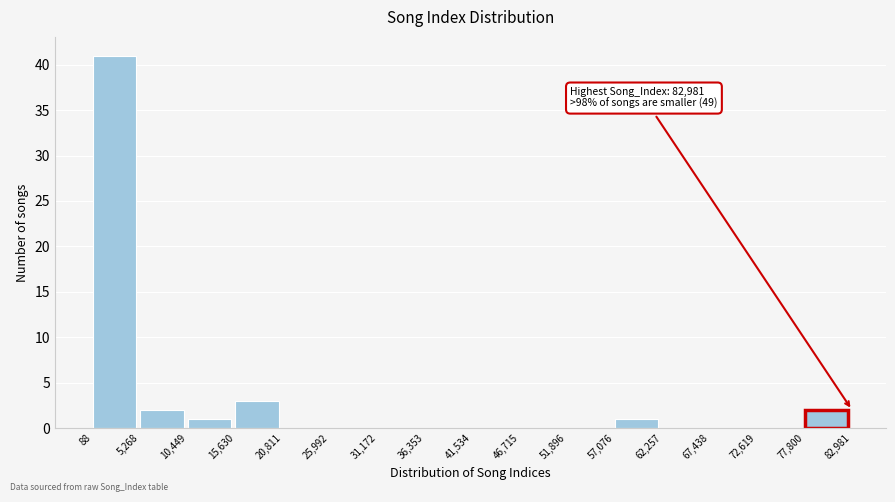

Which range on the x-axis has the tallest bar?

88 to 5,268